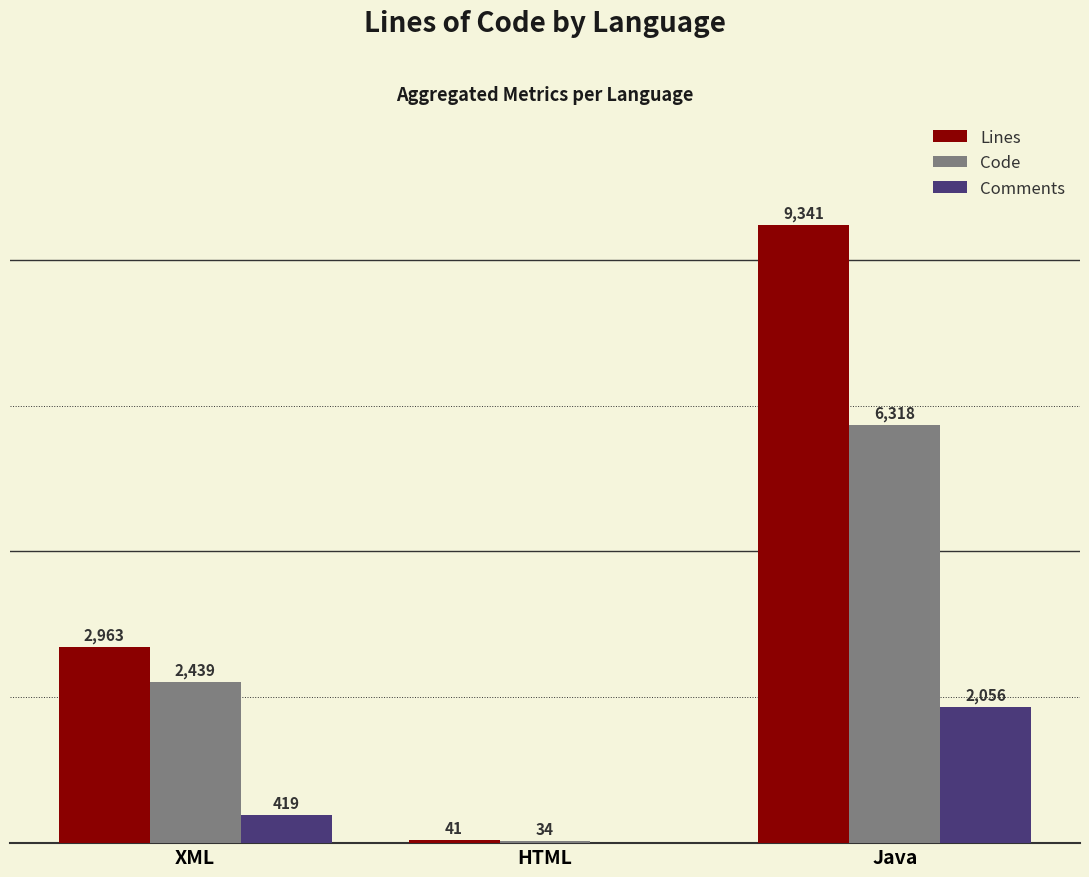

Which series changed the most between HTML and Java?

Lines